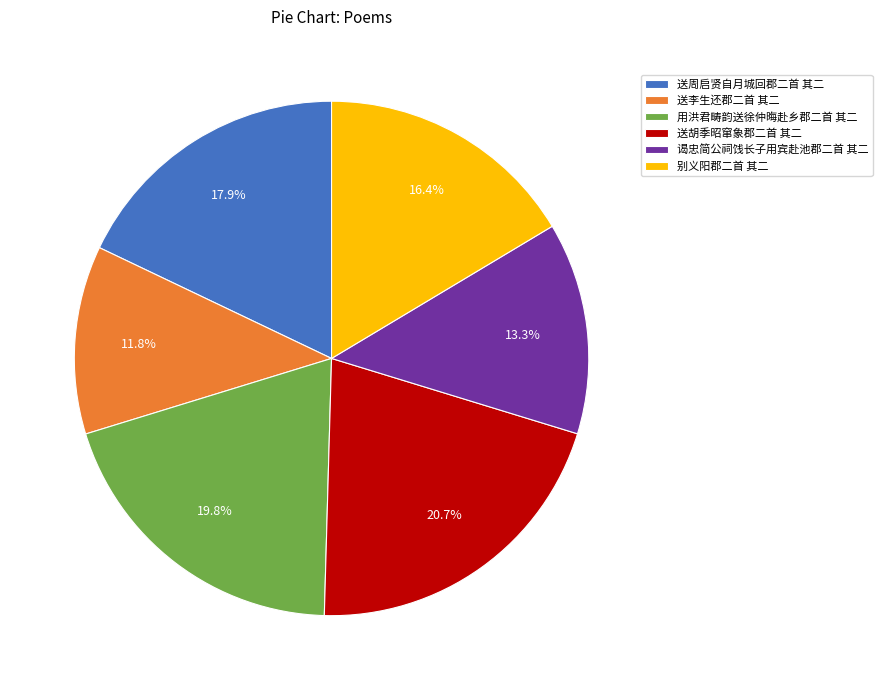

Does any single category account for the majority?

No